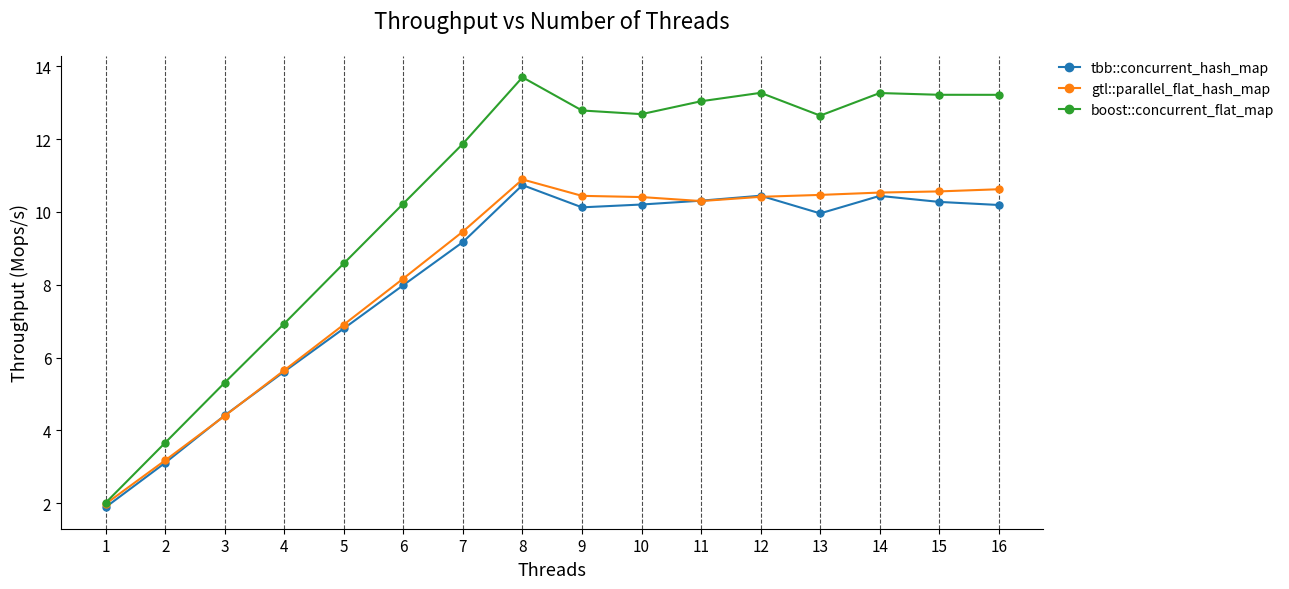

The tbb::concurrent_hash_map series shows 5.0 at 7. True or false?

False